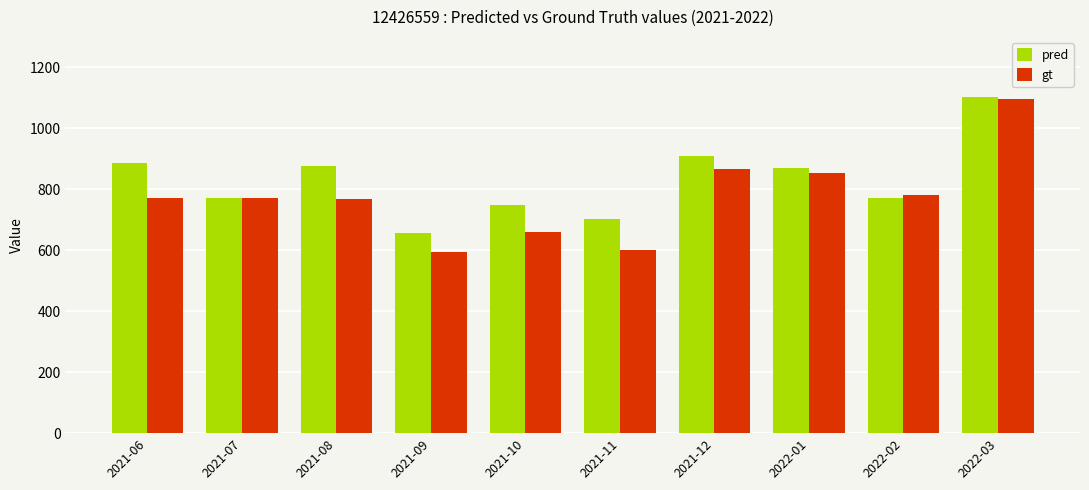

Which category has the highest value in the pred series?

2022-03